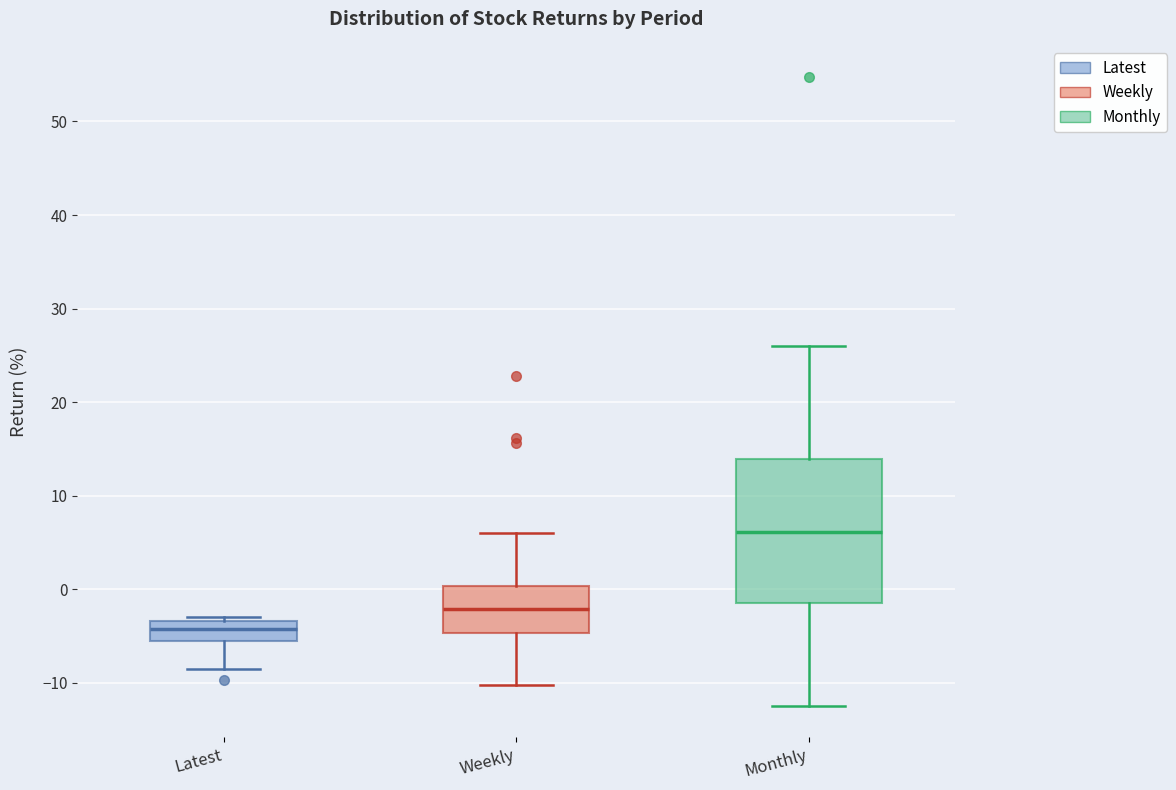

Which box has the highest median line?

Monthly